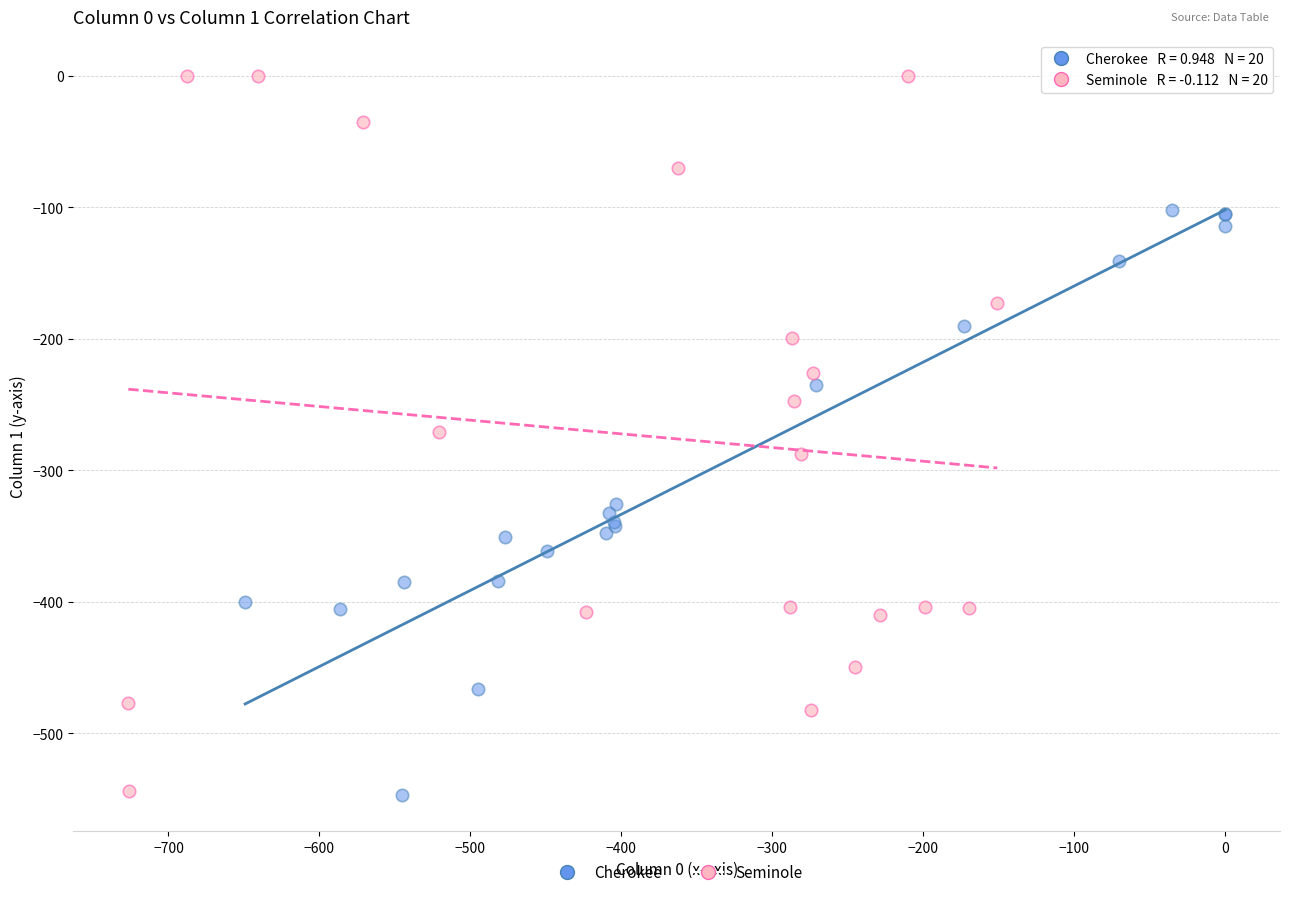

Which series reaches the maximum Y coordinate?

Seminole